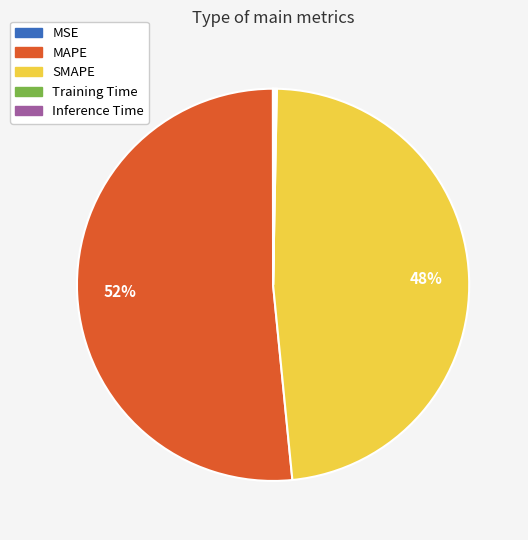

Does MAPE account for over 50% of the chart?

Yes